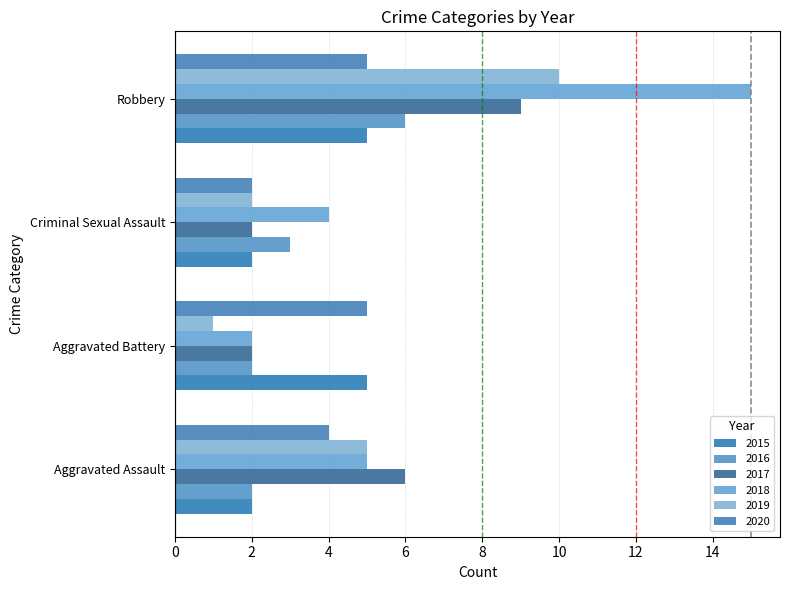

Reading left to right, transcribe all the data shown in this chart.

2015: Aggravated Assault=2	Aggravated Battery=5	Criminal Sexual Assault=2	Robbery=5
2016: Aggravated Assault=2	Aggravated Battery=2	Criminal Sexual Assault=3	Robbery=6
2017: Aggravated Assault=6	Aggravated Battery=2	Criminal Sexual Assault=2	Robbery=9
2018: Aggravated Assault=5	Aggravated Battery=2	Criminal Sexual Assault=4	Robbery=15
2019: Aggravated Assault=5	Aggravated Battery=1	Criminal Sexual Assault=2	Robbery=10
2020: Aggravated Assault=4	Aggravated Battery=5	Criminal Sexual Assault=2	Robbery=5